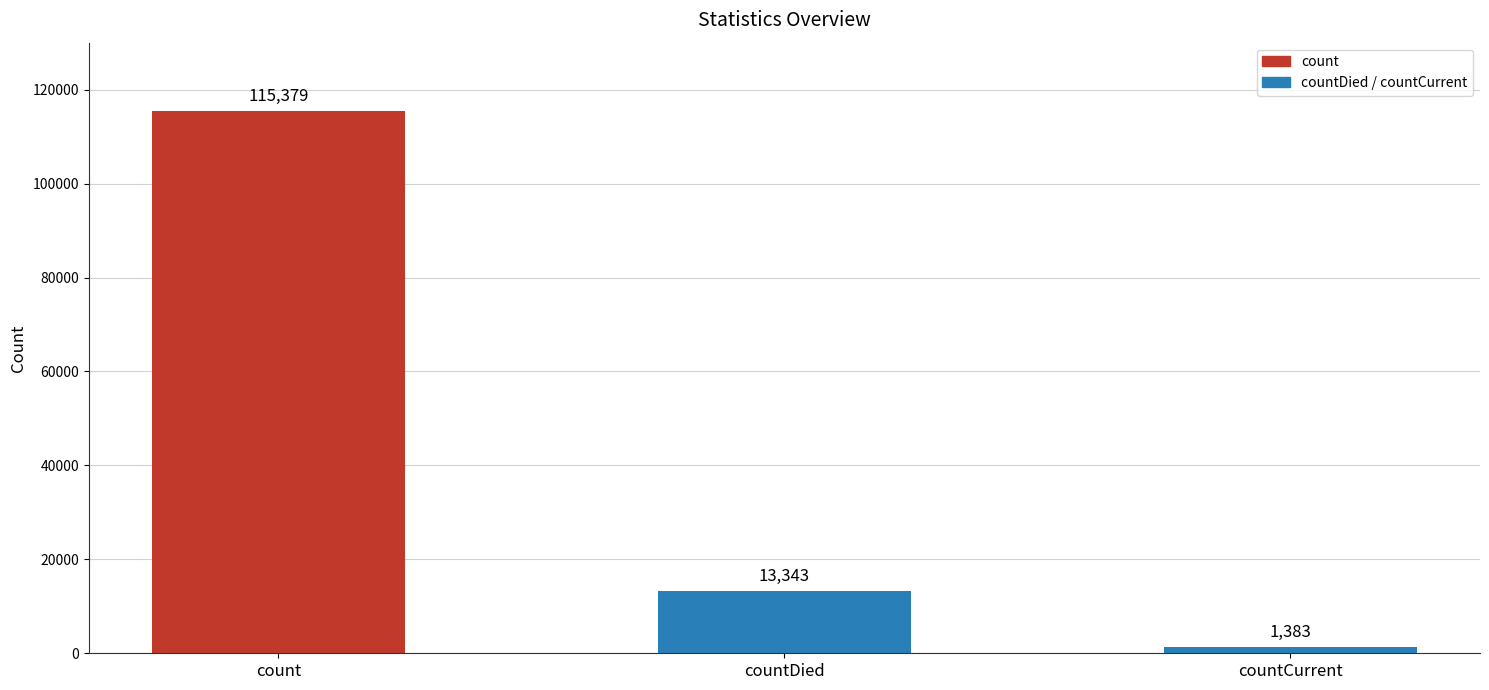

What value does the data have at countDied?

13343